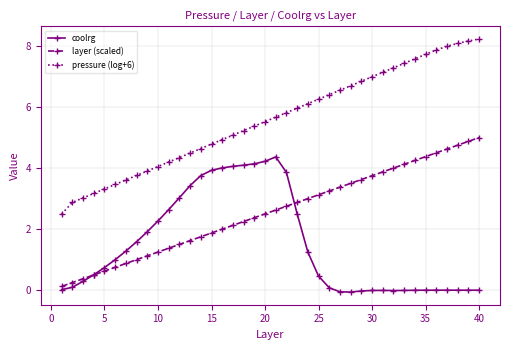

Which series has the largest range (max minus min)?

pressure (log+6)